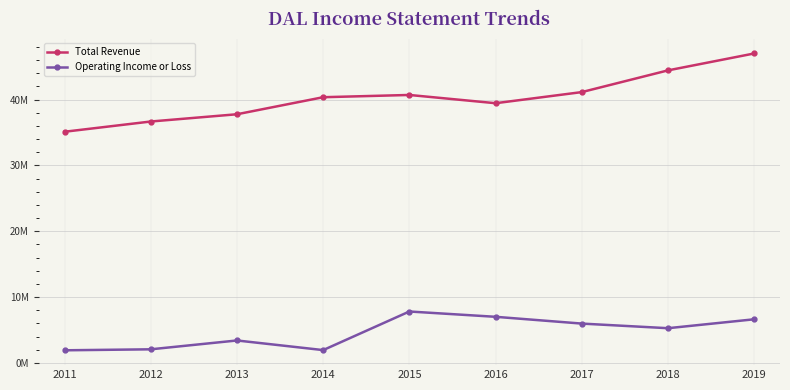

Which category has the lowest value in the Operating Income or Loss series?

2011